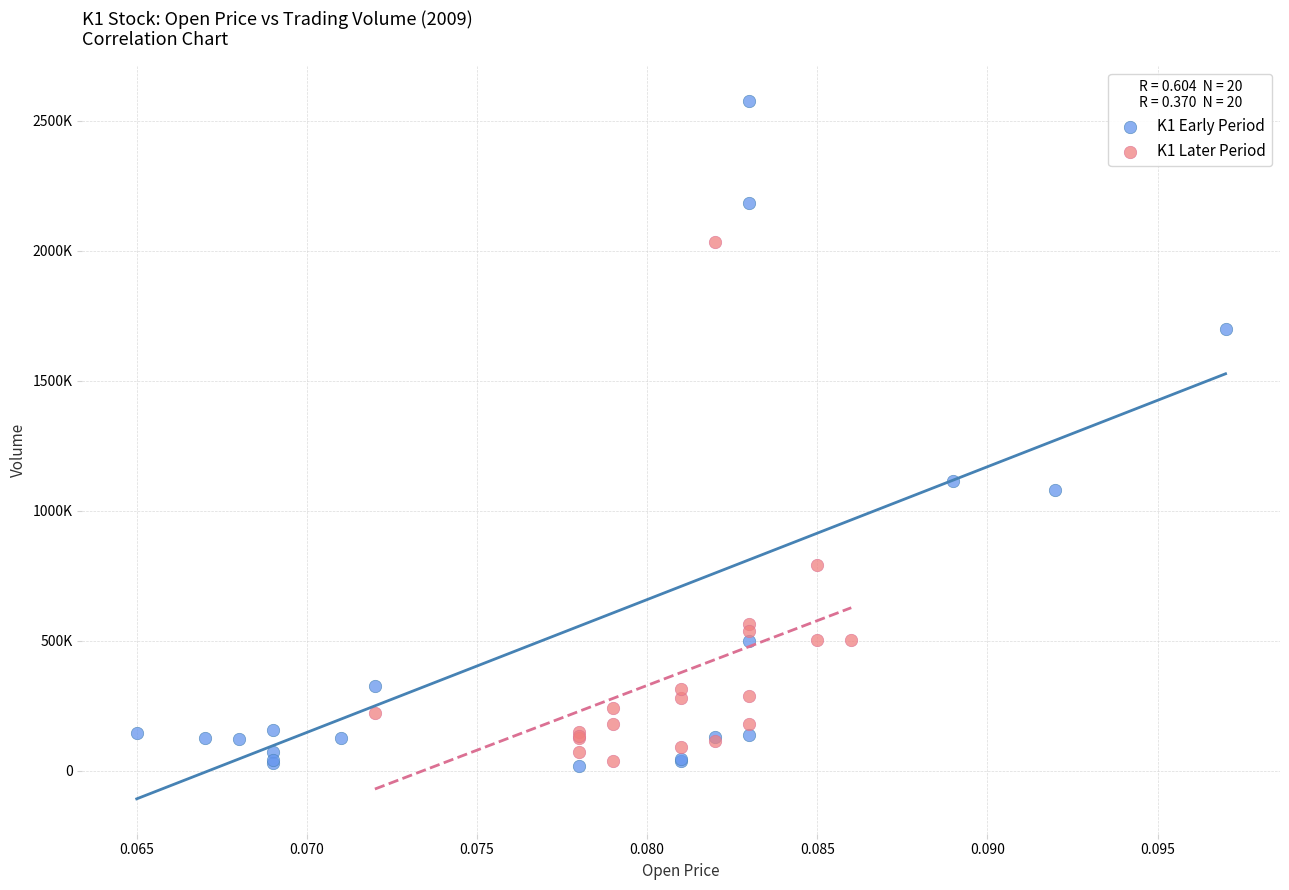

Which series reaches the maximum Y coordinate?

K1 Early Period